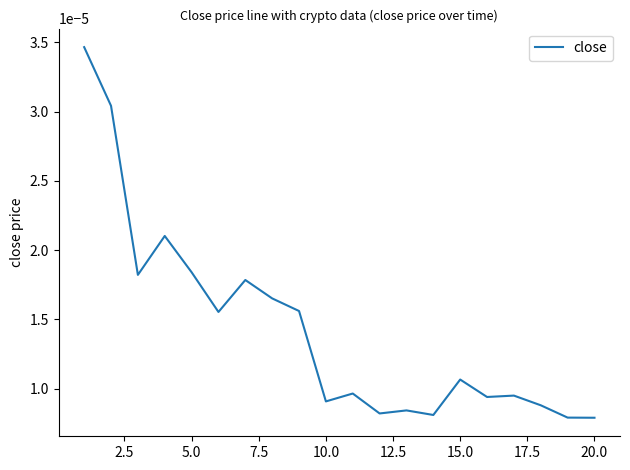

True or false: the data has more than 2 interior local peaks.

True